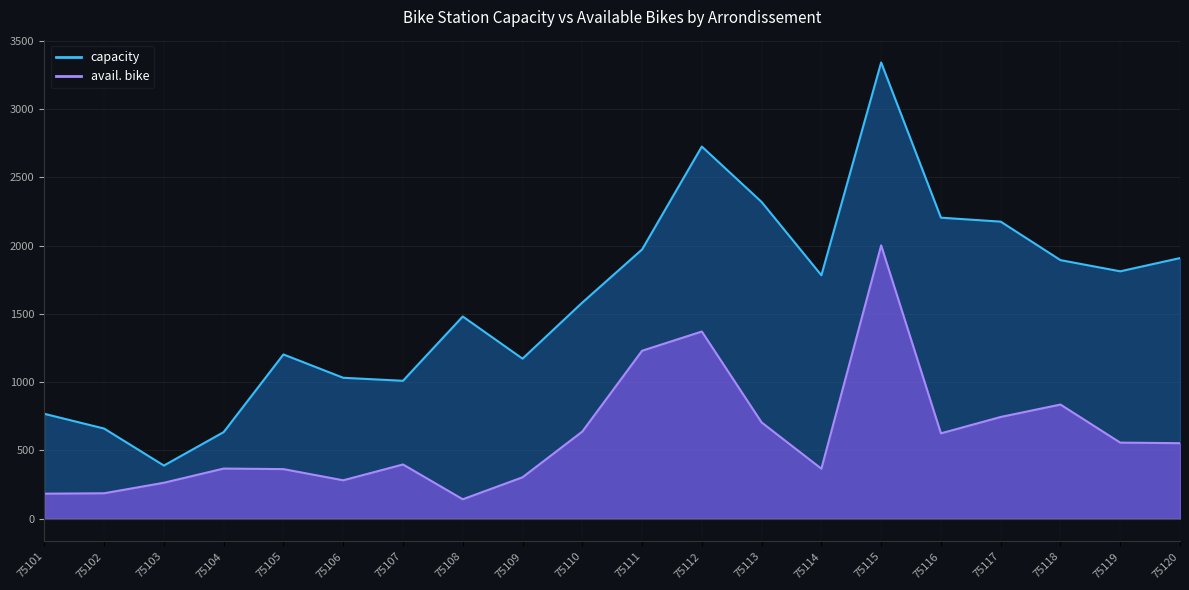

Which series has the largest total across all categories?

capacity